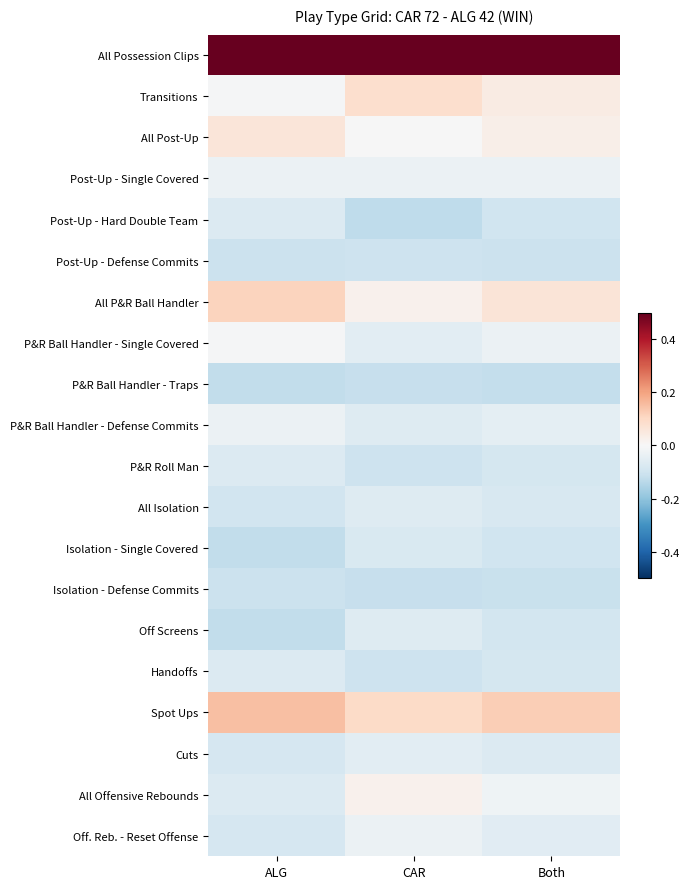

Reading right to left, list all the values displayed in this chart.

All Possession Clips: Both=0.9	CAR=0.9	ALG=0.9
Transitions: Both=0.0	CAR=0.1	ALG=-0.0
All Post-Up: Both=0.0	CAR=-0.0	ALG=0.1
Post-Up - Single Covered: Both=-0.0	CAR=-0.0	ALG=-0.0
Post-Up - Hard Double Team: Both=-0.1	CAR=-0.1	ALG=-0.1
Post-Up - Defense Commits: Both=-0.1	CAR=-0.1	ALG=-0.1
All P&R Ball Handler: Both=0.1	CAR=0.0	ALG=0.1
P&R Ball Handler - Single Covered: Both=-0.0	CAR=-0.1	ALG=-0.0
P&R Ball Handler - Traps: Both=-0.1	CAR=-0.1	ALG=-0.1
P&R Ball Handler - Defense Commits: Both=-0.0	CAR=-0.1	ALG=-0.0
P&R Roll Man: Both=-0.1	CAR=-0.1	ALG=-0.1
All Isolation: Both=-0.1	CAR=-0.1	ALG=-0.1
Isolation - Single Covered: Both=-0.1	CAR=-0.1	ALG=-0.1
Isolation - Defense Commits: Both=-0.1	CAR=-0.1	ALG=-0.1
Off Screens: Both=-0.1	CAR=-0.1	ALG=-0.1
Handoffs: Both=-0.1	CAR=-0.1	ALG=-0.1
Spot Ups: Both=0.1	CAR=0.1	ALG=0.2
Cuts: Both=-0.1	CAR=-0.1	ALG=-0.1
All Offensive Rebounds: Both=-0.0	CAR=0.0	ALG=-0.1
Off. Reb. - Reset Offense: Both=-0.1	CAR=-0.0	ALG=-0.1